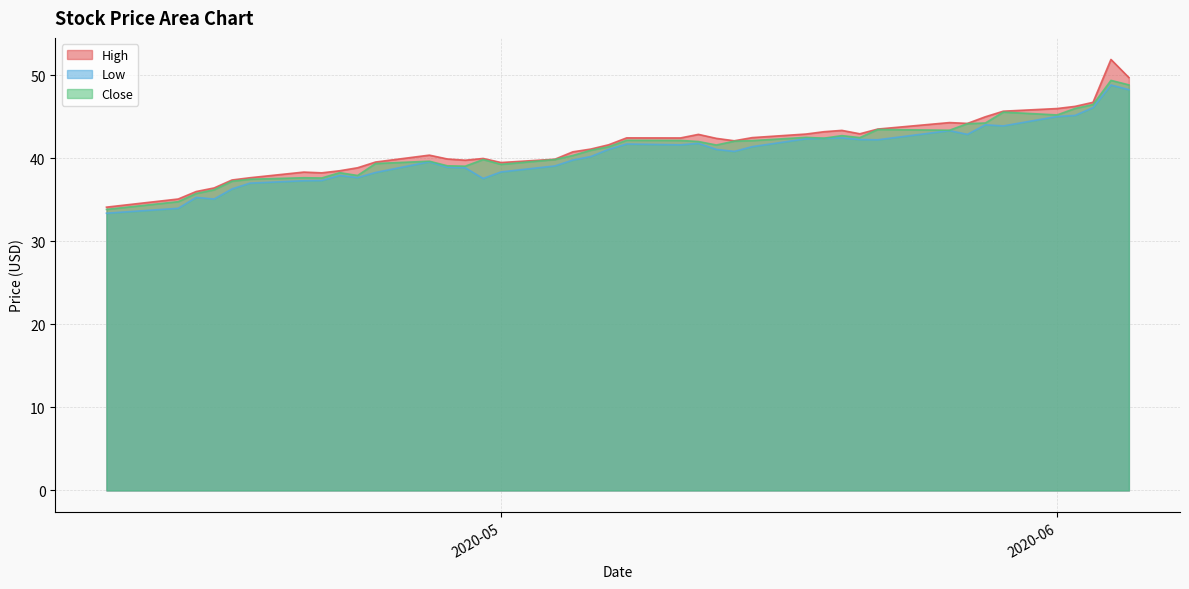

True or false: Low and Close cross at least once.

False